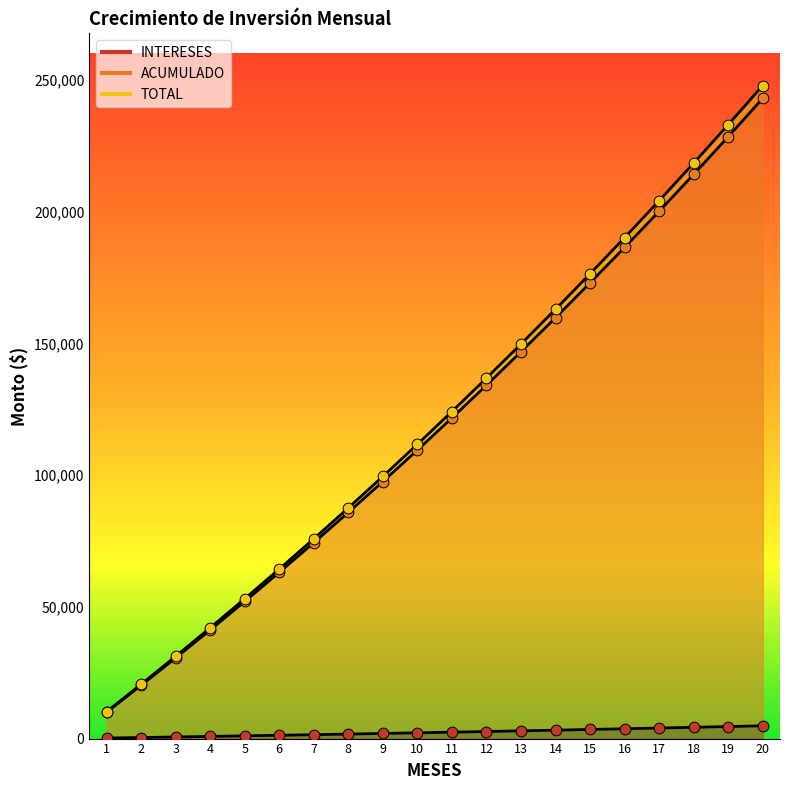

Is the value of ACUMULADO at 2 greater than the value of TOTAL at 12?

No